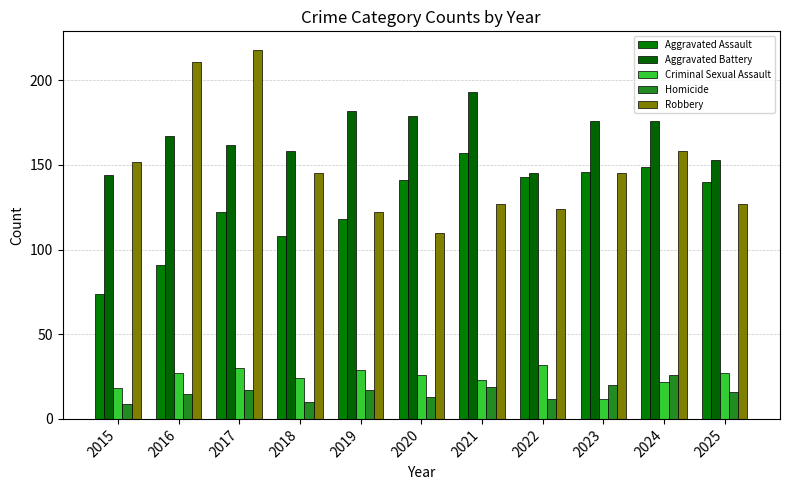

How many data points does each series have?

11